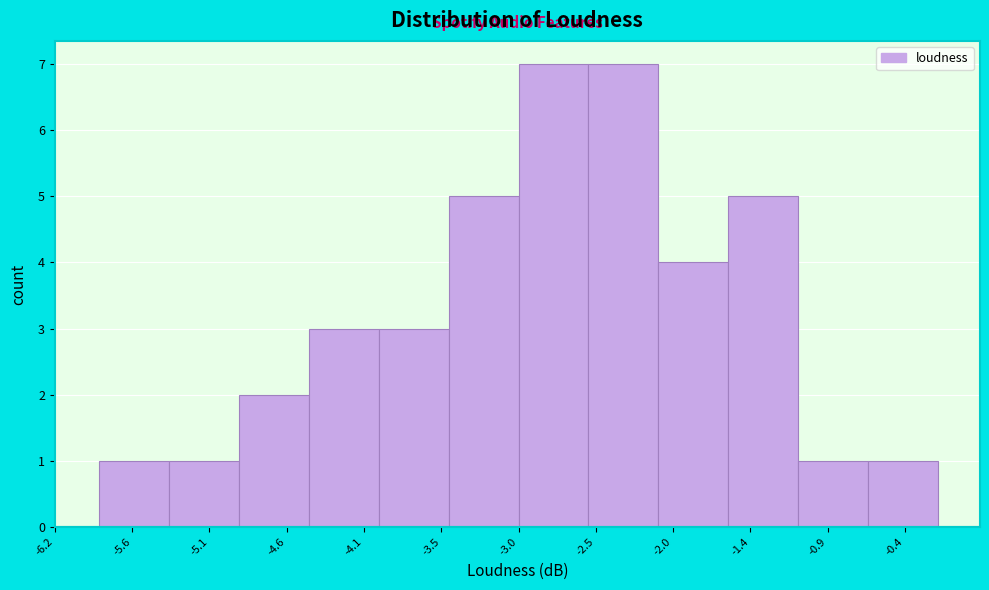

Reading left to right, transcribe this chart: for each bar, give the range it covers on the x-axis and its height. Neither the bar edges nor the heights are printed on the chart, so give them approximately, as read against the axes.

-5.9 to -5.4: 1
-5.4 to -4.9: 1
-4.9 to -4.4: 2
-4.4 to -4.0: 3
-4.0 to -3.5: 3
-3.5 to -3.0: 5
-3.0 to -2.5: 7
-2.5 to -2.1: 7
-2.1 to -1.6: 4
-1.6 to -1.1: 5
-1.1 to -0.6: 1
-0.6 to -0.2: 1